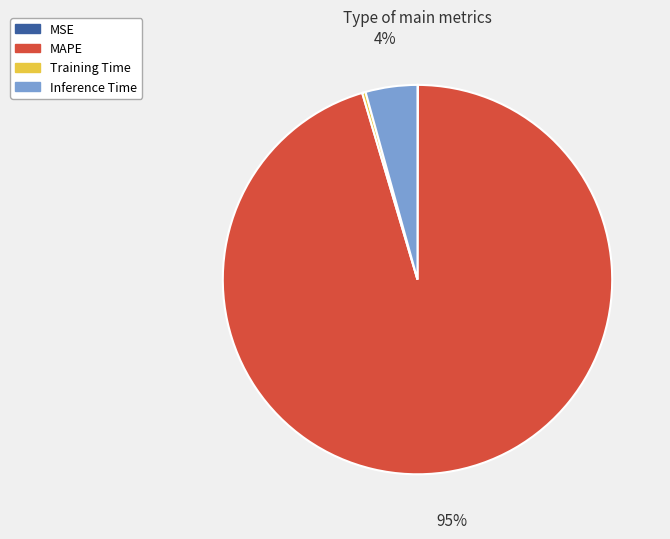

To the nearest percent, what is the average slice percentage?

25%